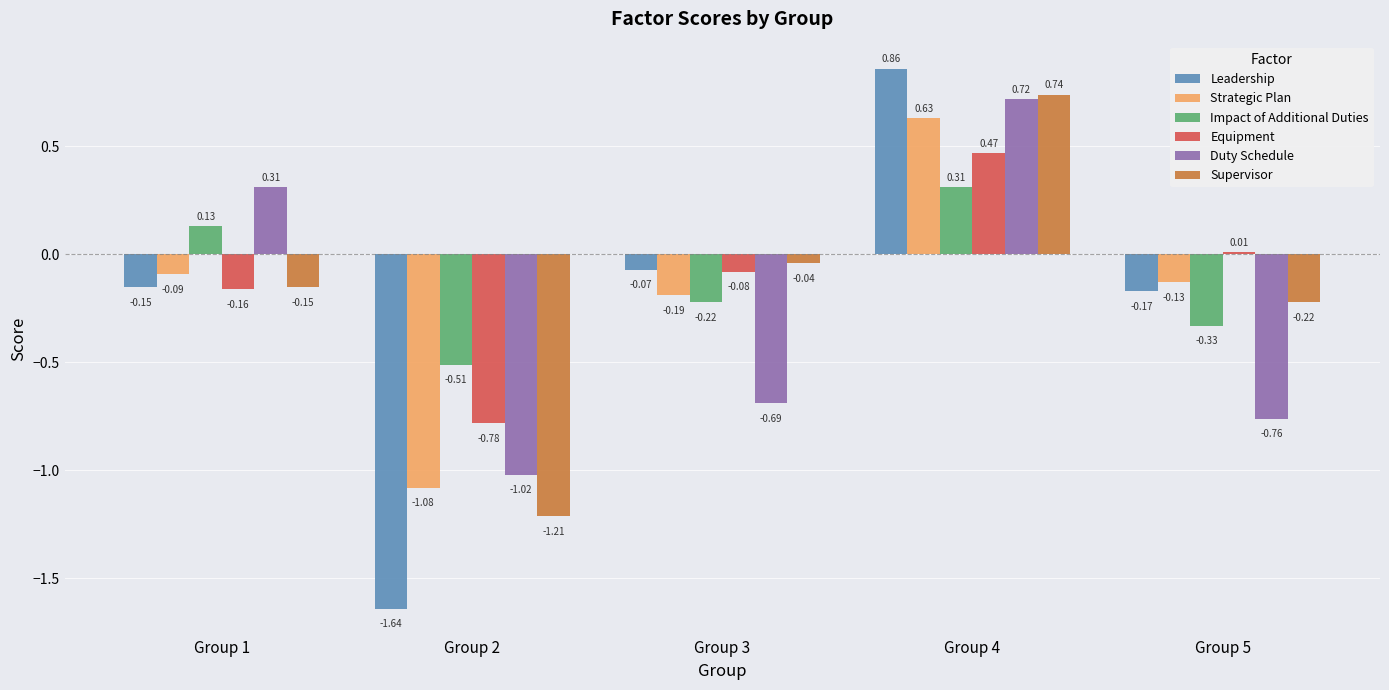

How many values in the Equipment series are below 0?

3